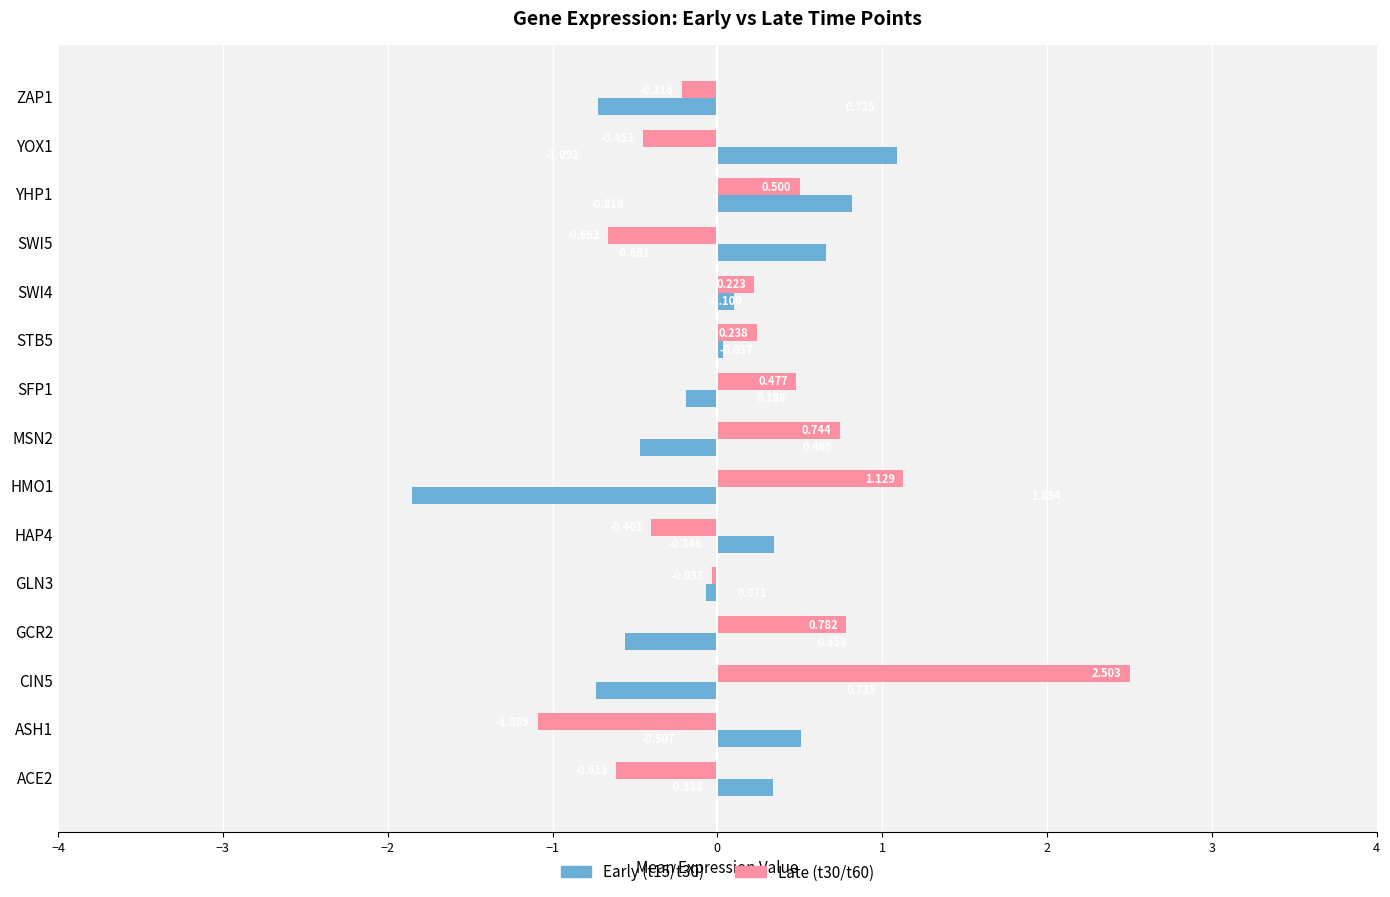

What is the difference between the second highest and second lowest values in the Late (t30/t60) series?

1.8